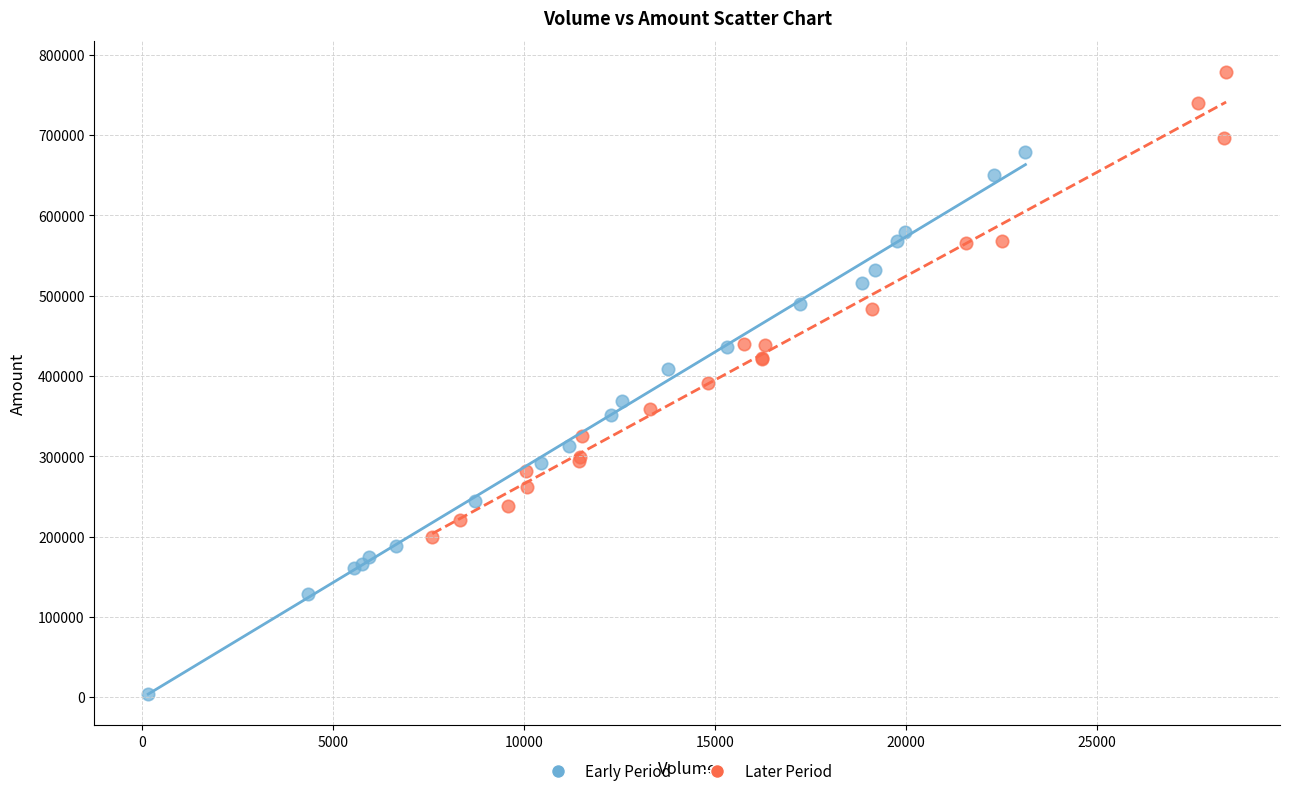

Which series reaches the minimum Y coordinate?

Early Period